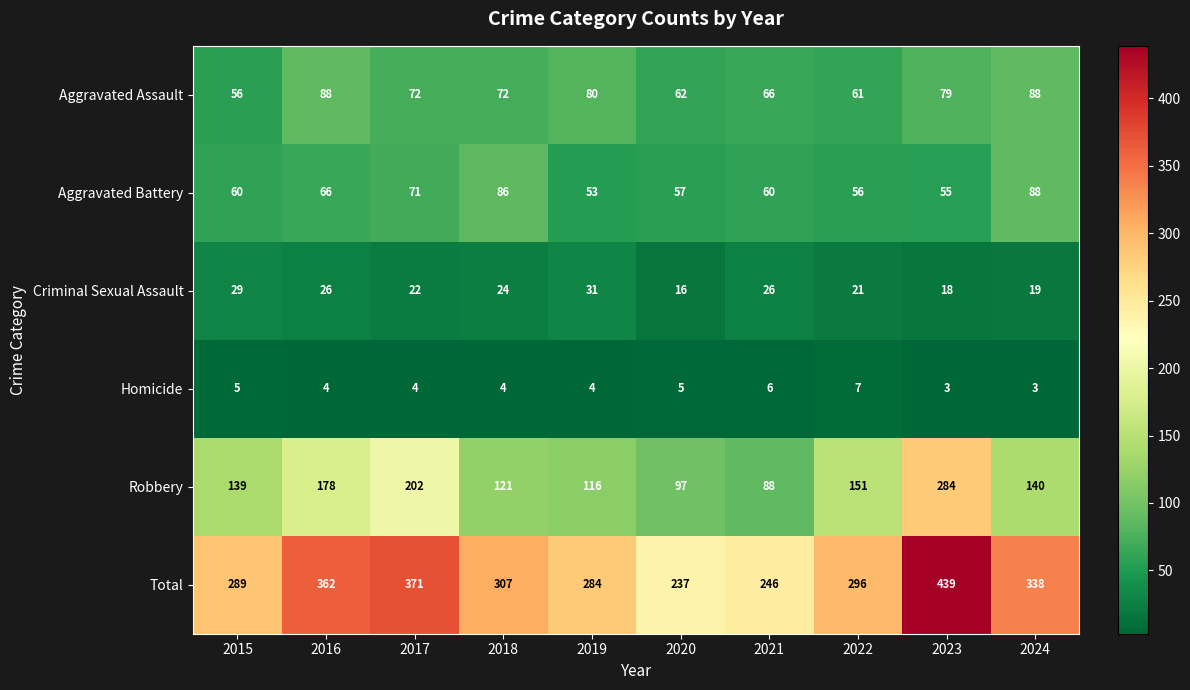

Which category has the lowest value in the Criminal Sexual Assault series?

2020